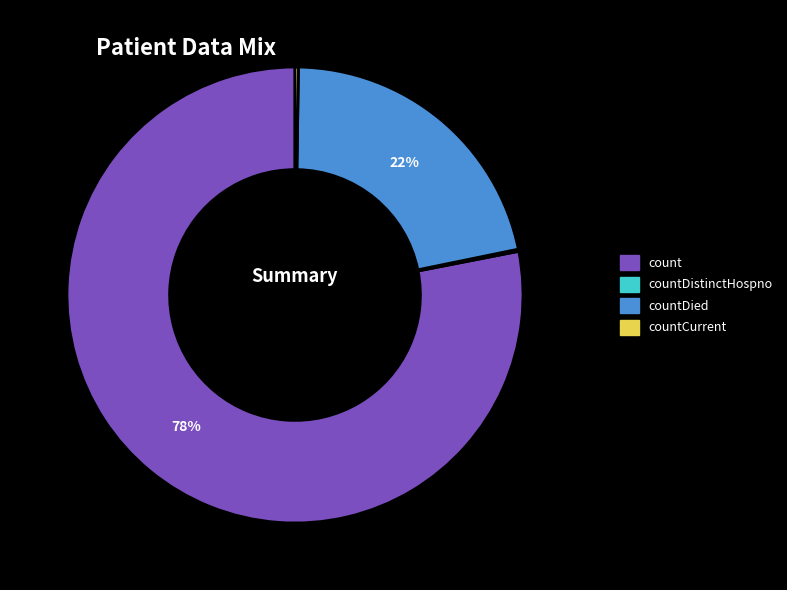

Is it true that count is 65% of the pie?

False